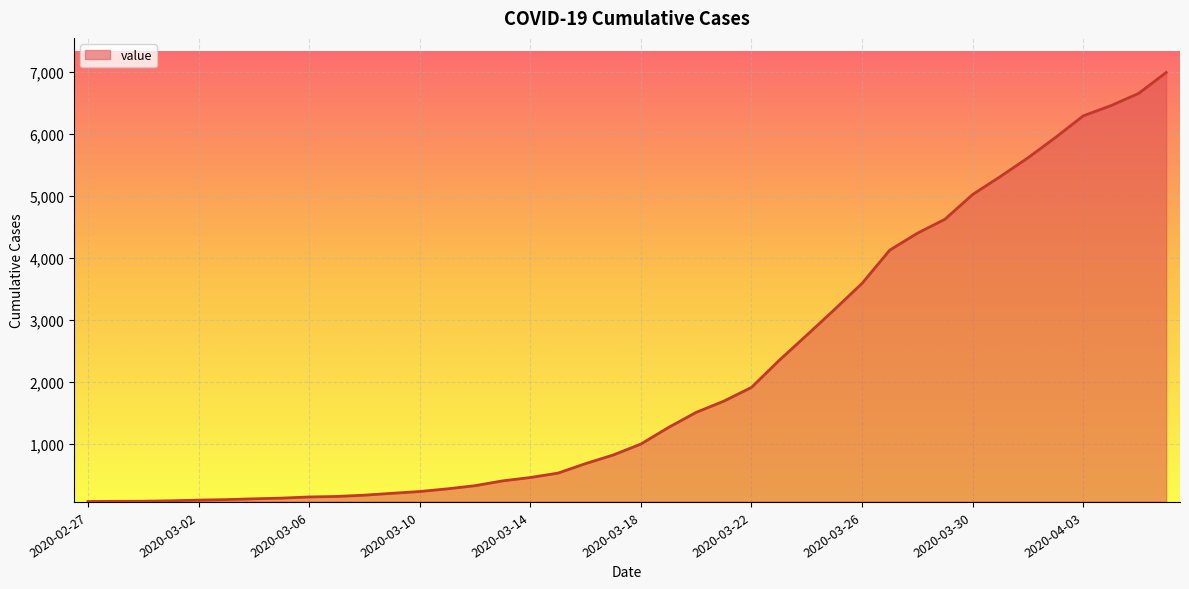

What is the greatest value displayed?

6995